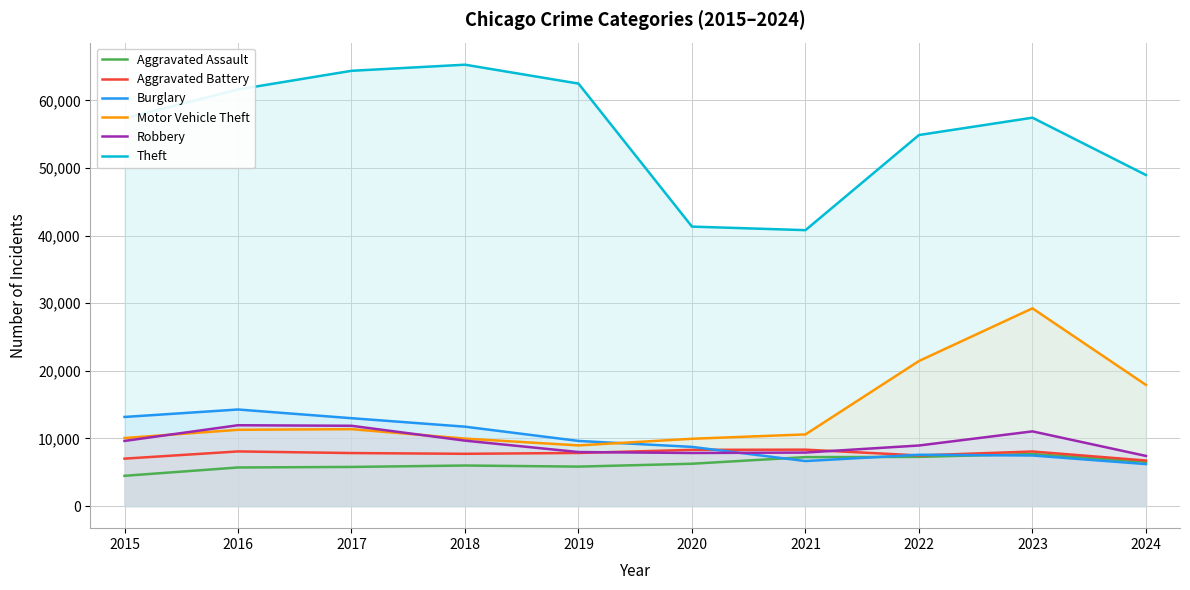

How many data points in Aggravated Assault are less than 6265?

5